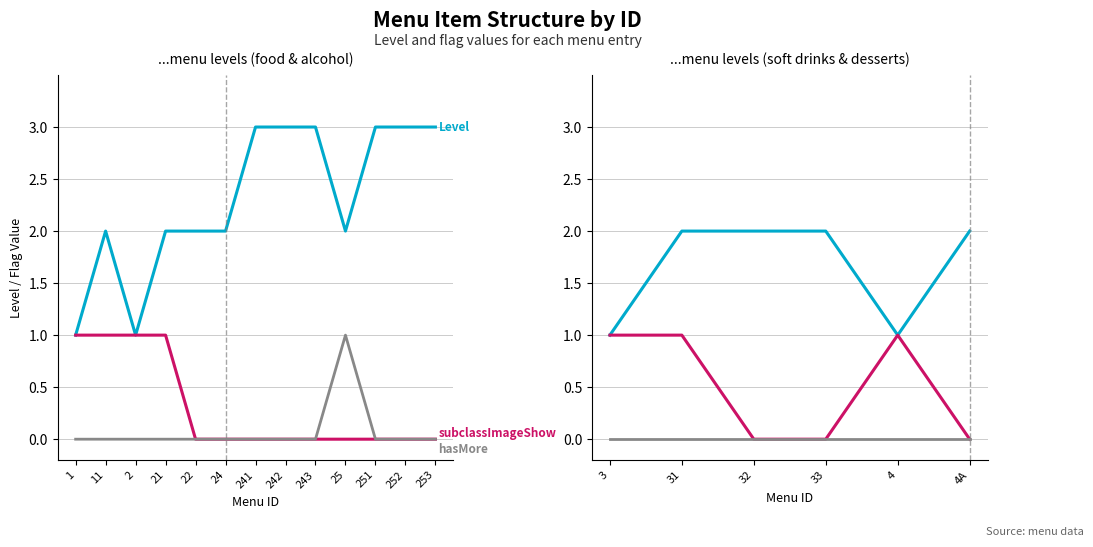

What are all the series names shown in the legend?

Level, subclassImageShow, hasMore